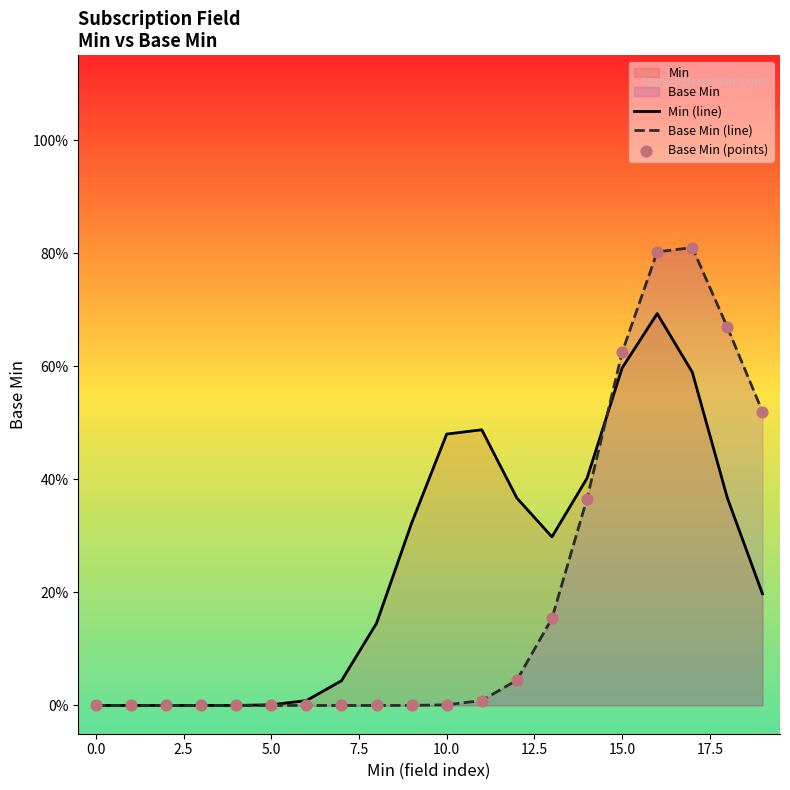

Is the value of Min (line) at 17.5 greater than the value of Base Min (line) at 0.0?

Yes